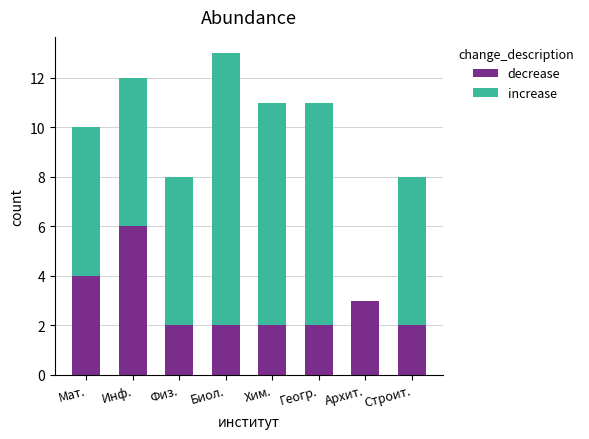

What is the total value across all series at Архит.?

3